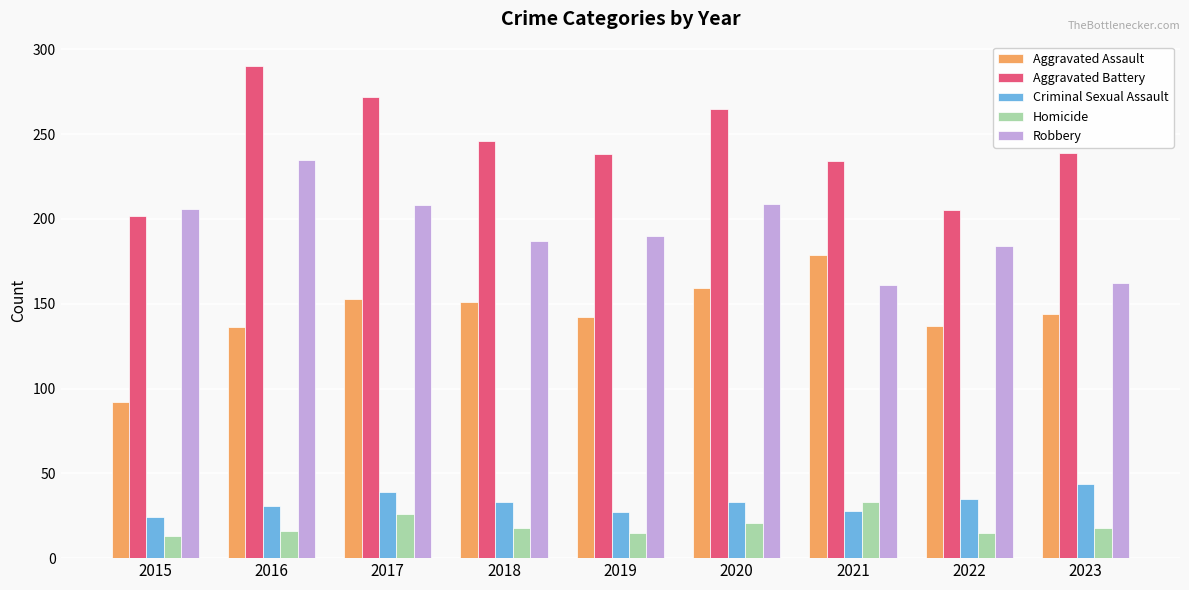

What is the greatest value displayed?

290